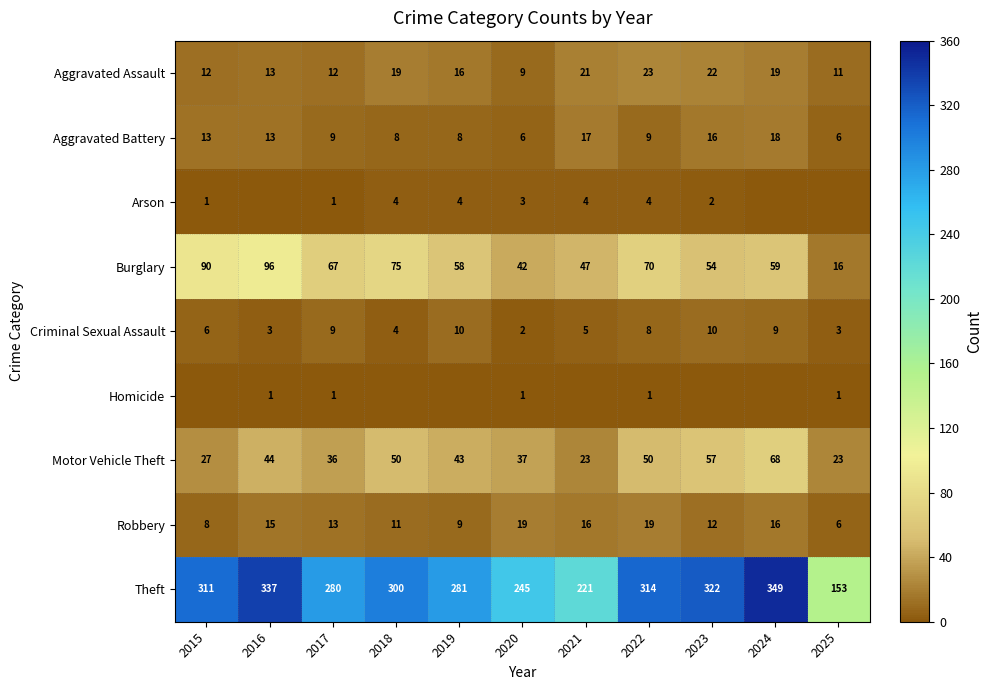

What is the difference between the maximum and minimum values in the Aggravated Battery series?

12